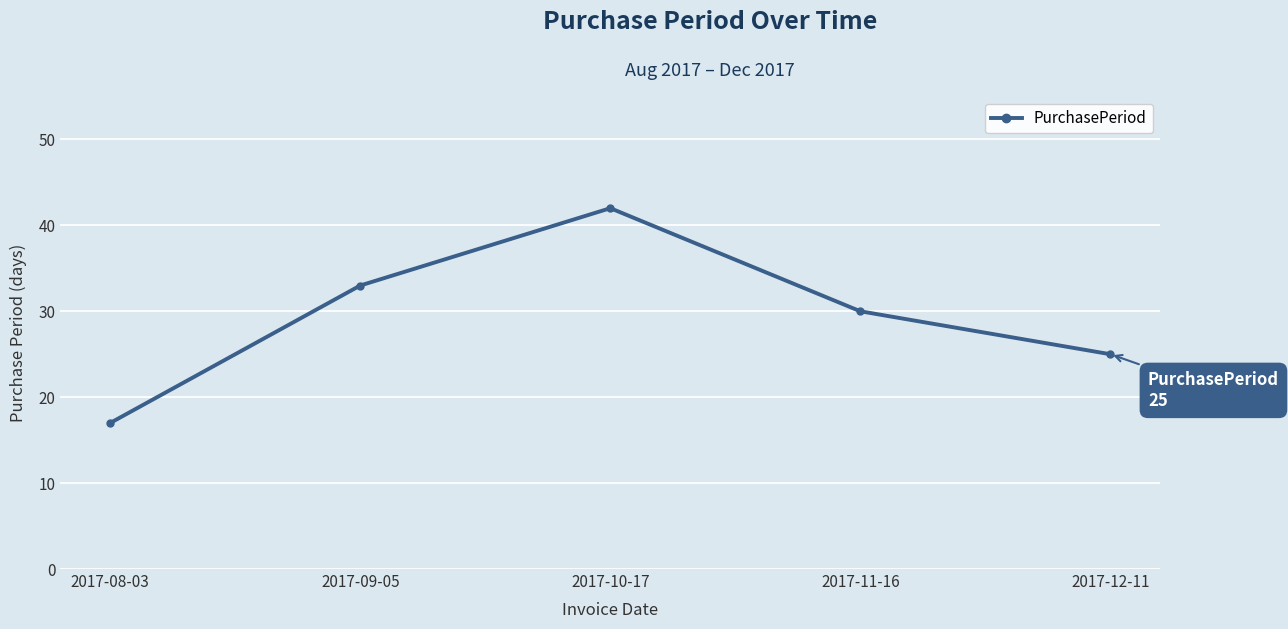

What is the ratio of the value at 2017-10-17 to the value at 2017-09-05?

1.3